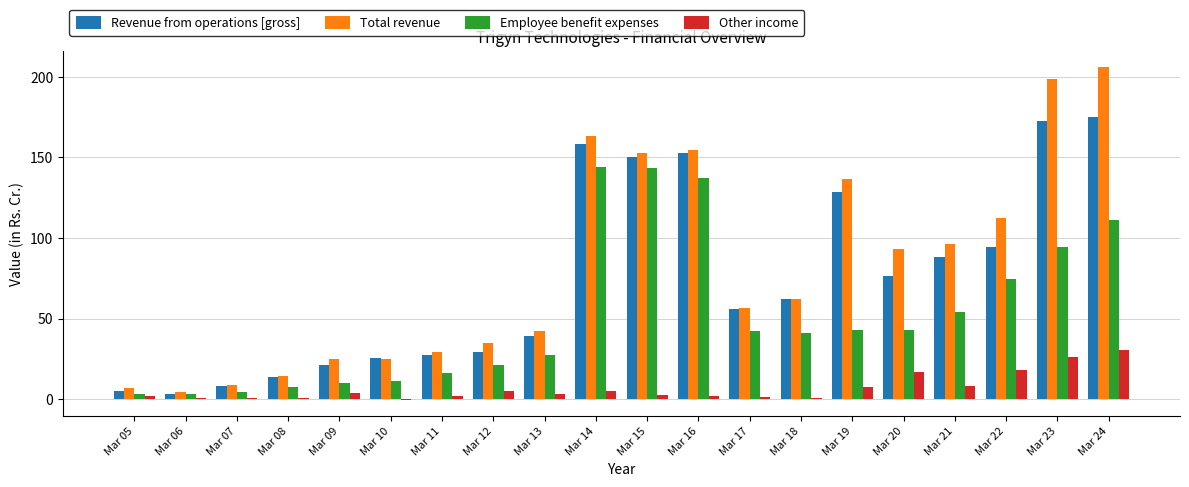

What is the average value of the Employee benefit expenses series?

51.6